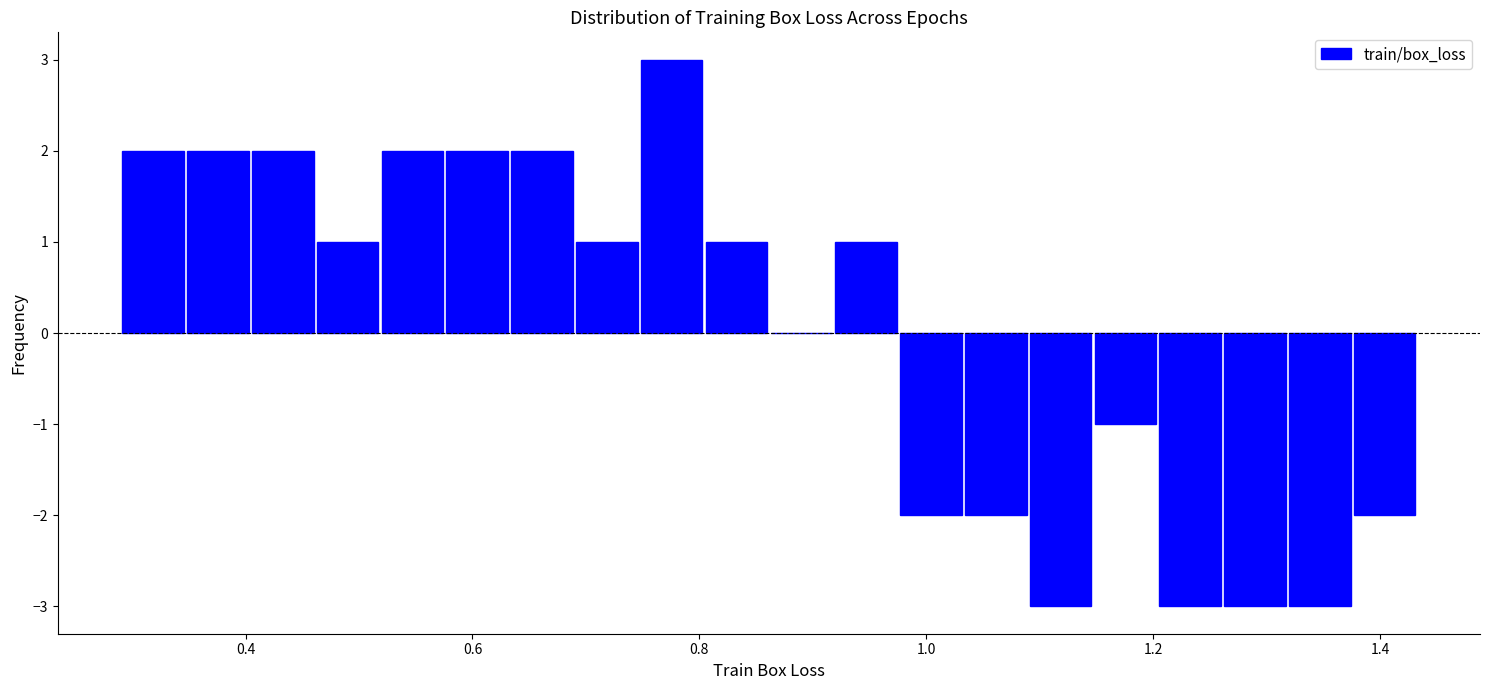

Read against the x-axis, roughly where is the centre of the tallest bar?

0.78